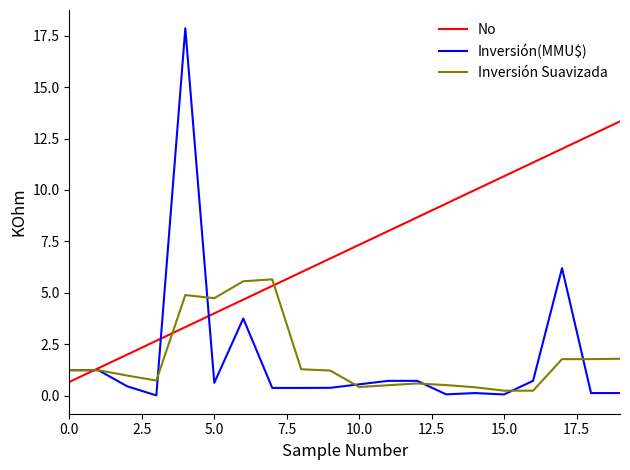

Which series has the widest spread of values?

Inversión(MMU$)